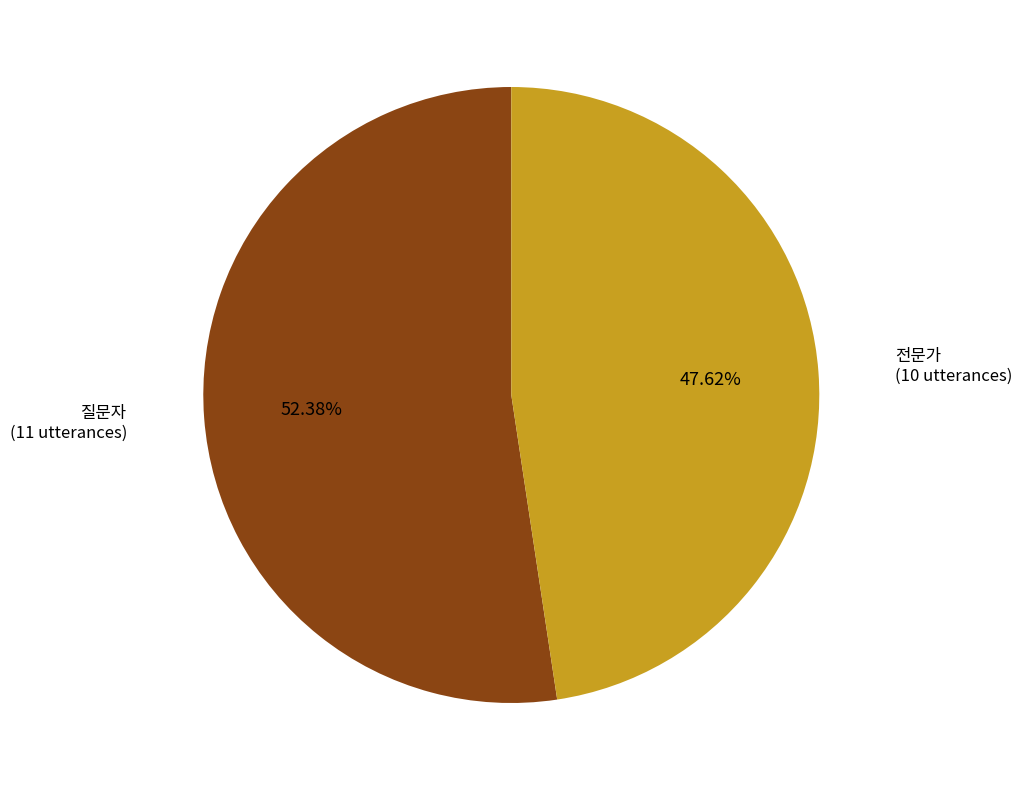

To the nearest percent, what percentage of the pie is 질문자?

52%